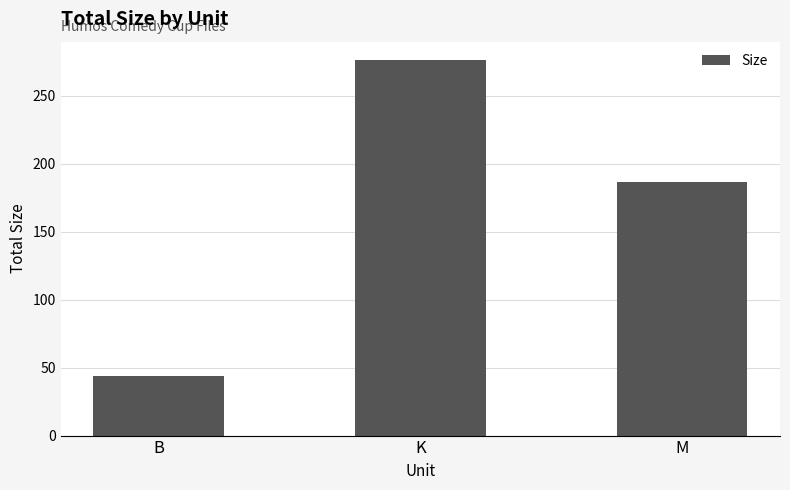

What is the label of the 2nd bar from the right?

K